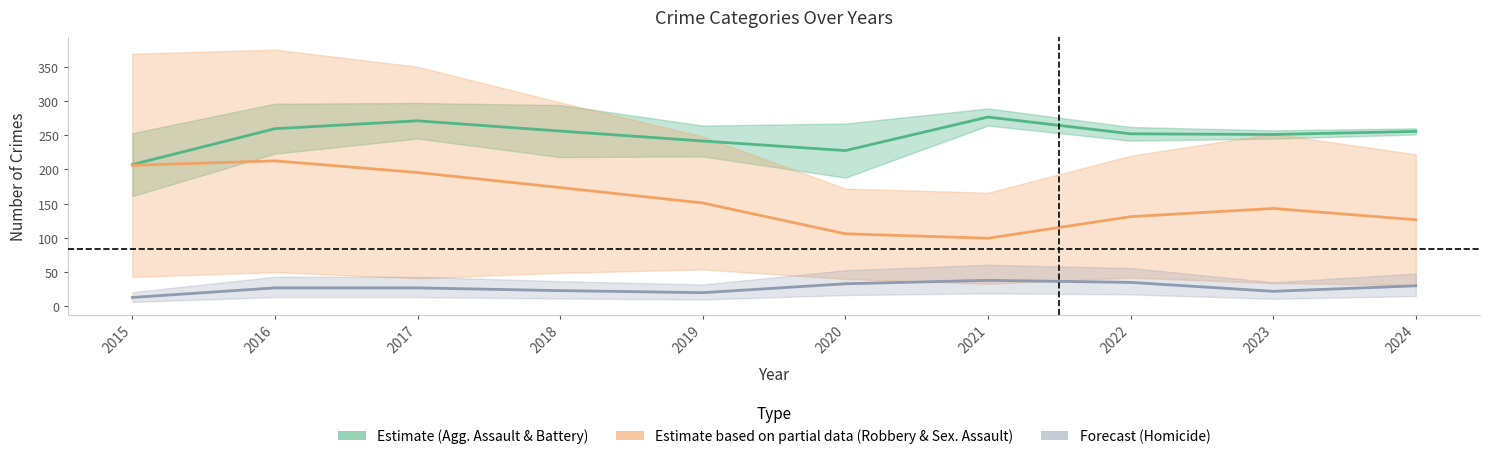

True or false: Estimate based on partial data
(Robbery & Sex. Assault) has a value of 62.1 at 2018.

False